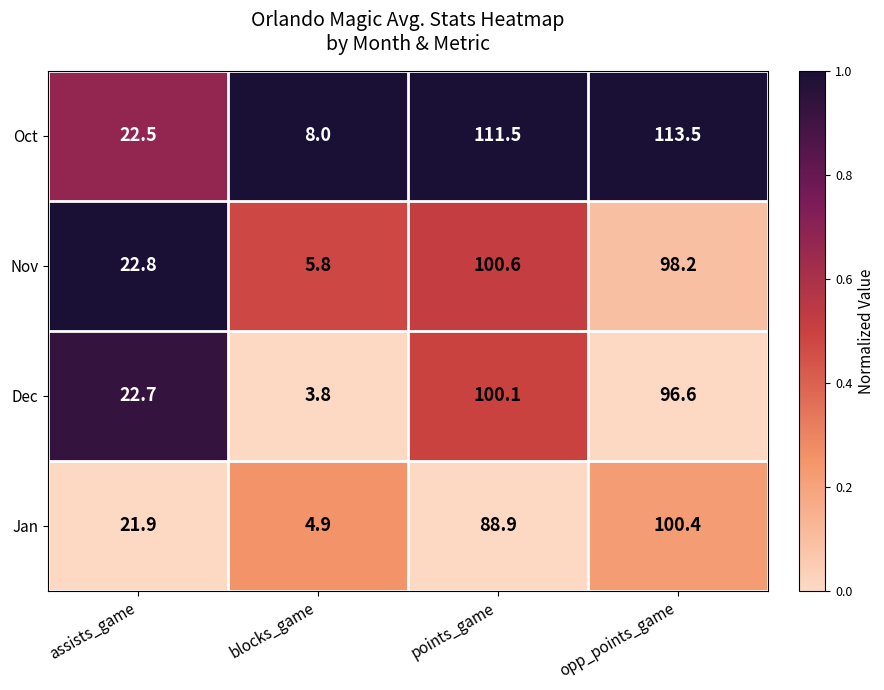

Which series has the largest total across all categories?

Oct